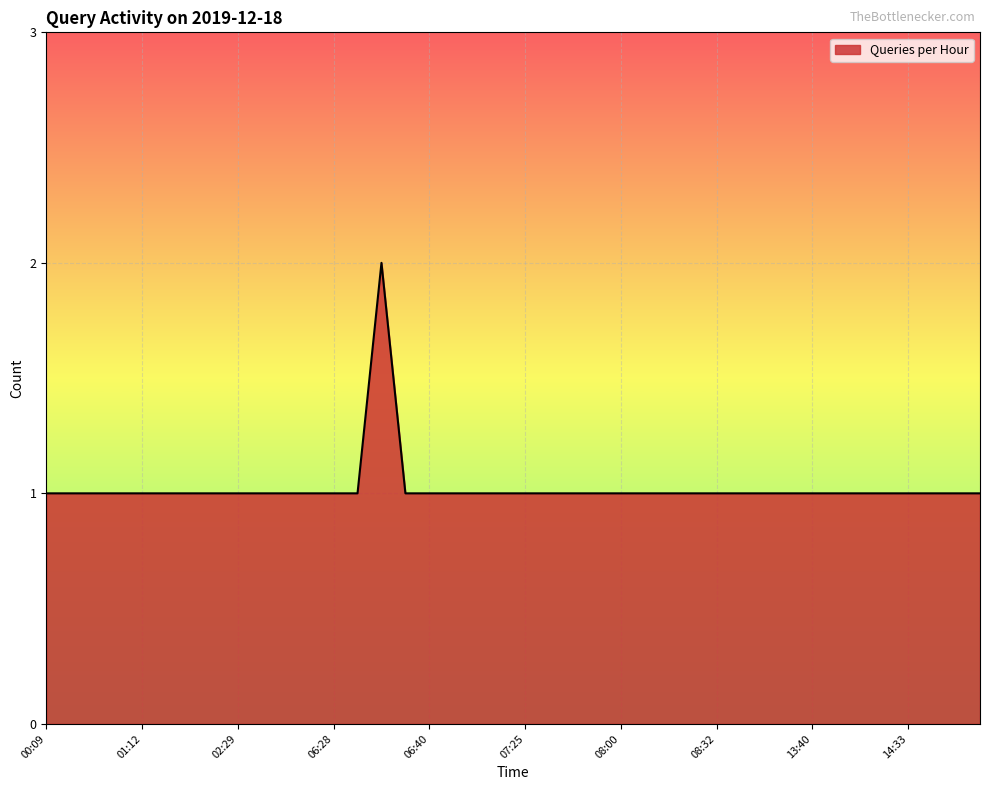

Rank the categories by value from highest to lowest.

06:38, 00:09, 00:20, 00:28, 00:32, 01:12, 01:47, 01:52, 02:07, 02:29, 03:39, 04:07, 04:57, 06:28, 06:32, 06:39, 06:40, 06:45, 06:50, 07:10, 07:25, 07:38, 07:44, 07:57, 08:00, 08:10, 08:26, 08:28, 08:32, 08:34, 11:43, 12:01, 13:40, 13:57, 14:15, 14:16, 14:33, 14:44, 14:45, 14:47